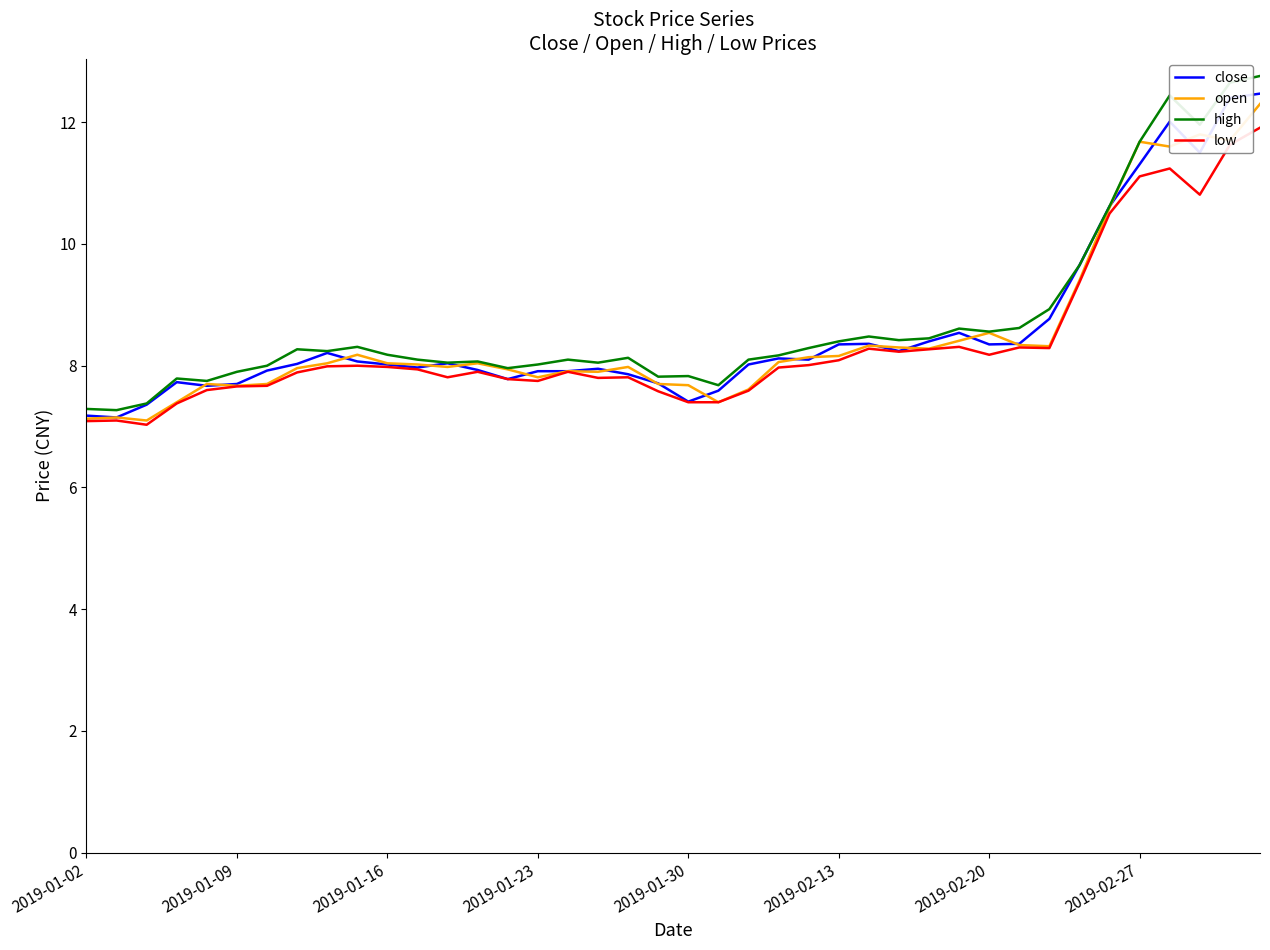

What is the greatest value displayed?

12.8